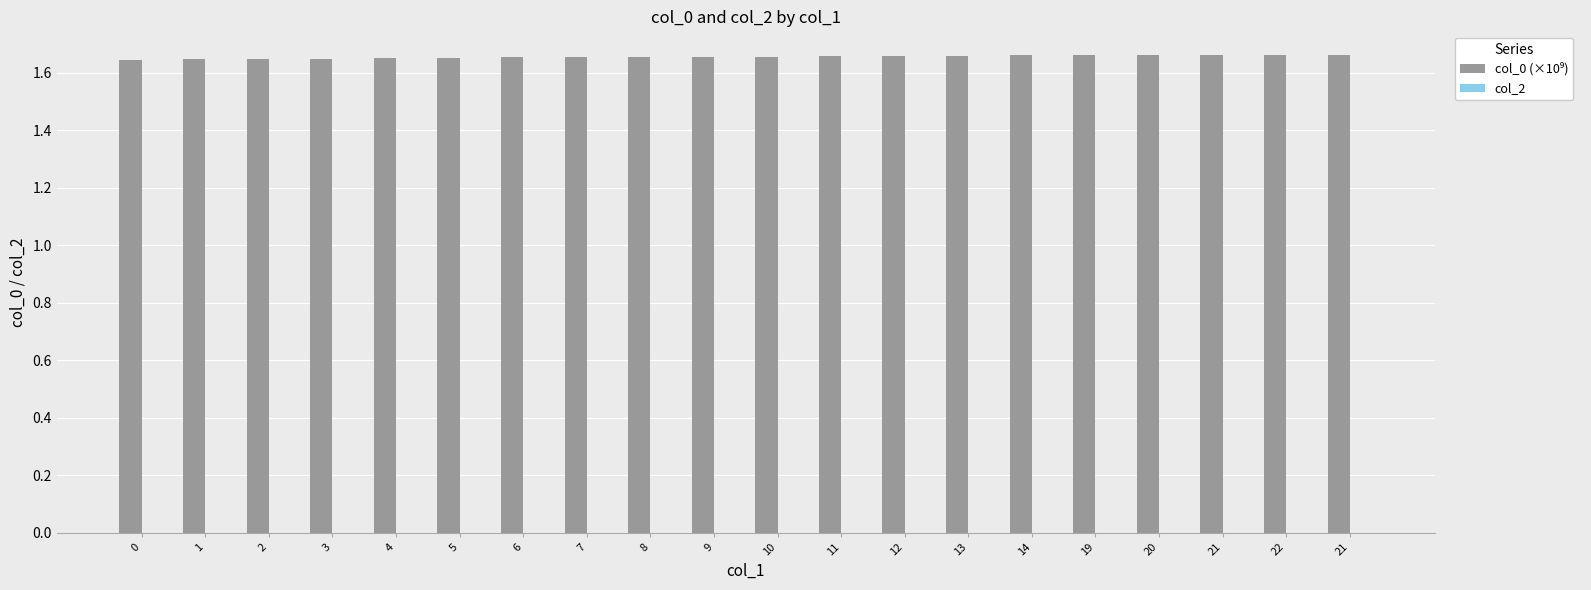

Count the number of data series in this chart.

1